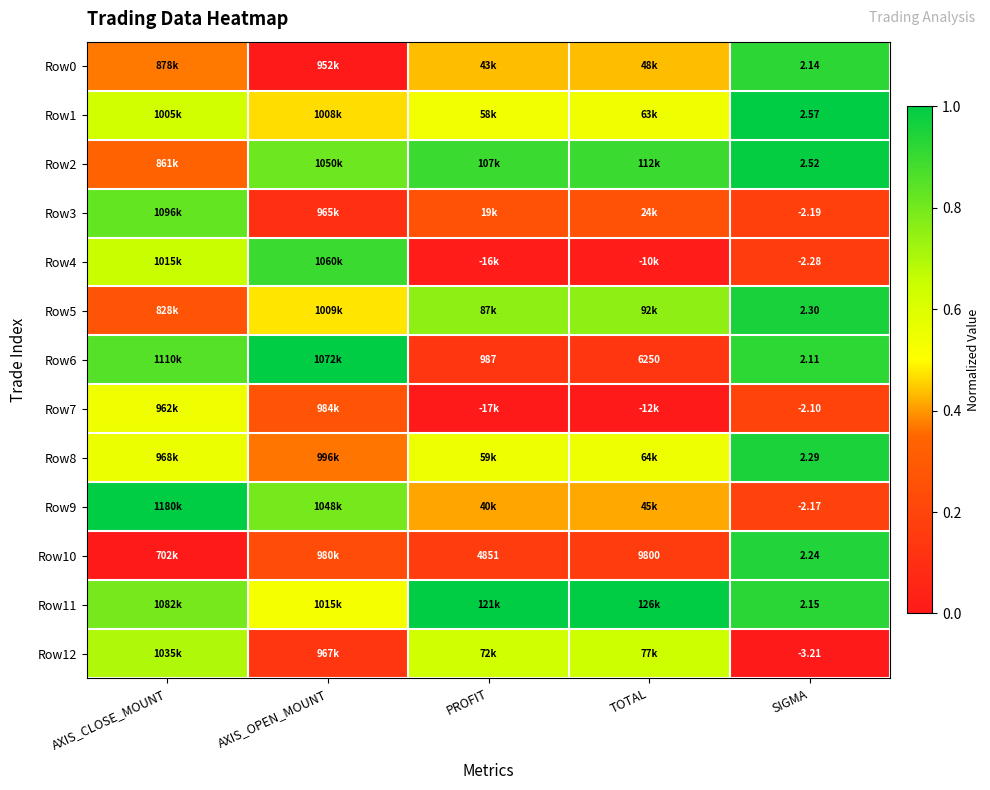

Is it true that Row0 equals 0.4 at AXIS_CLOSE_MOUNT?

True